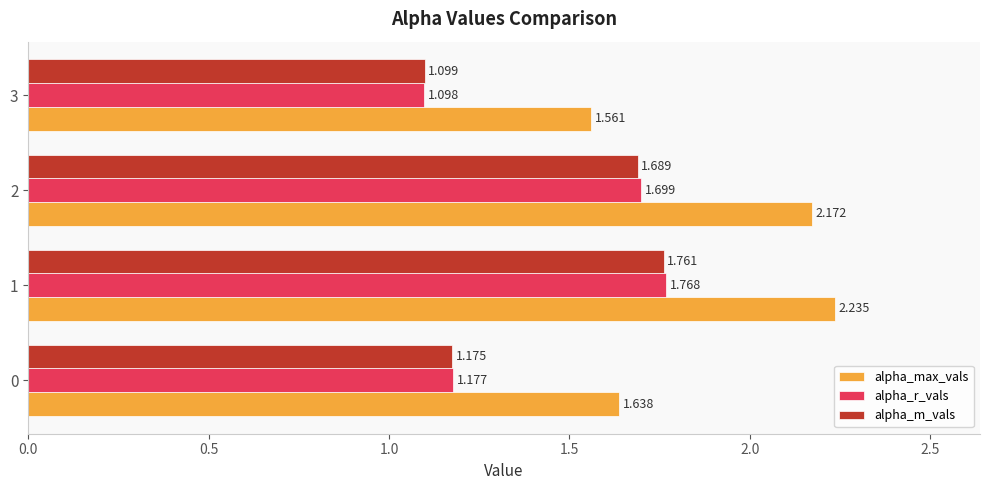

Is the value of alpha_max_vals at 0 greater than the value of alpha_r_vals at 3?

Yes